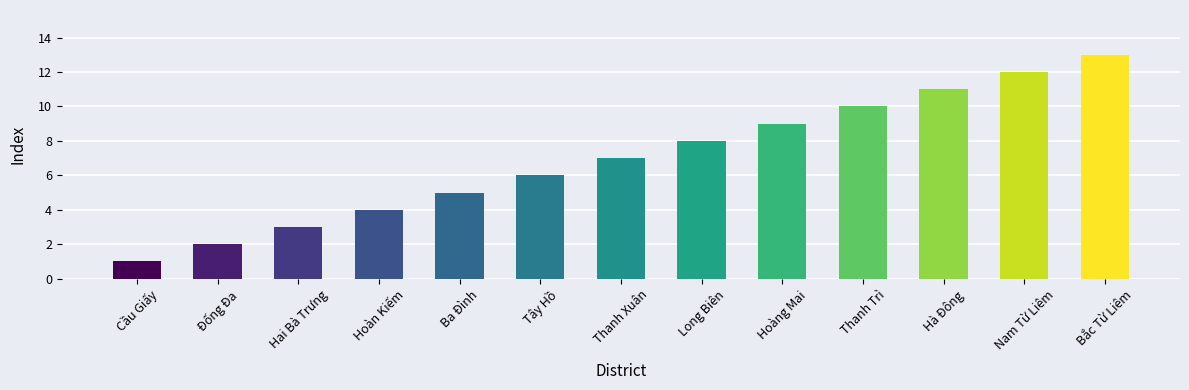

What is the sum of all values?

91